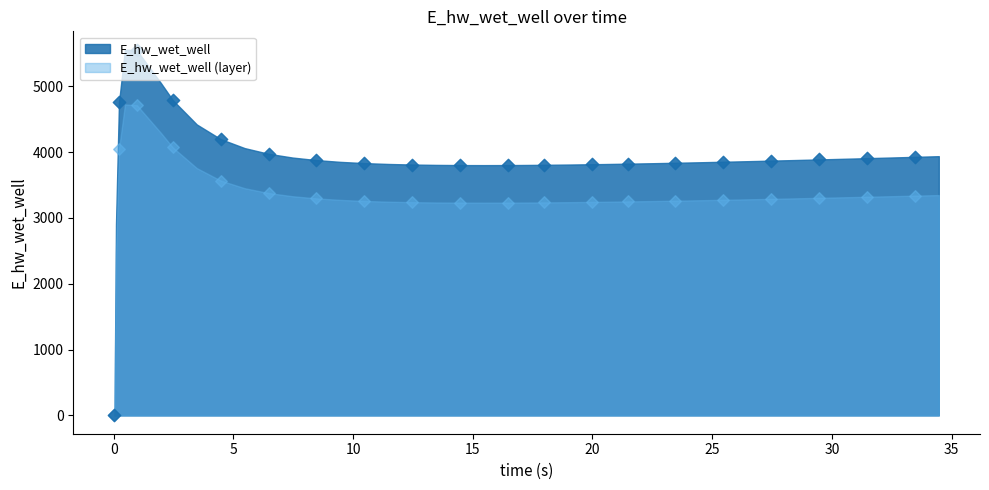

What is the ratio of the value at 31.46875 to the value at 34.46875?

1.0